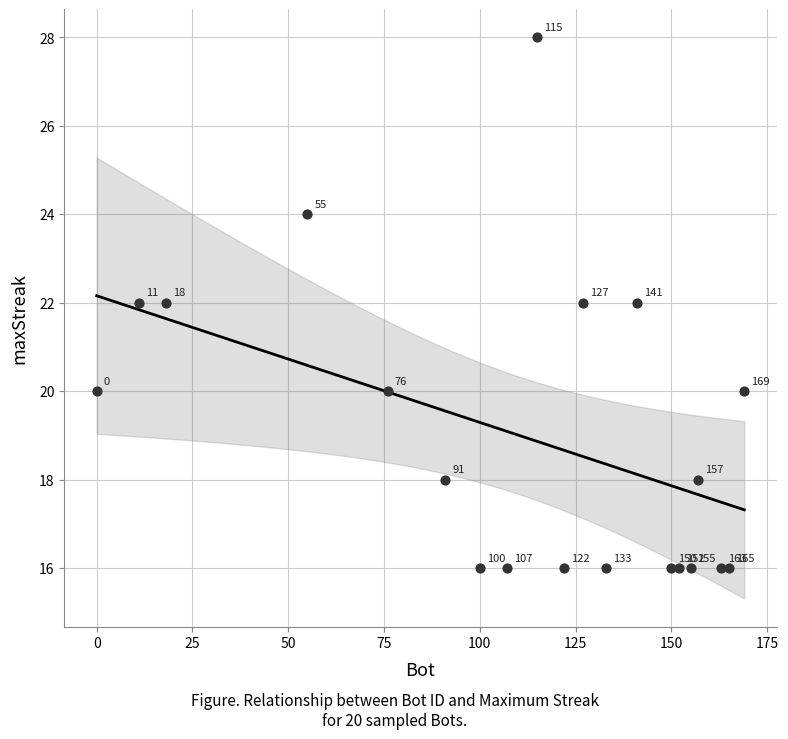

What is the range of X values (max minus min)?

169